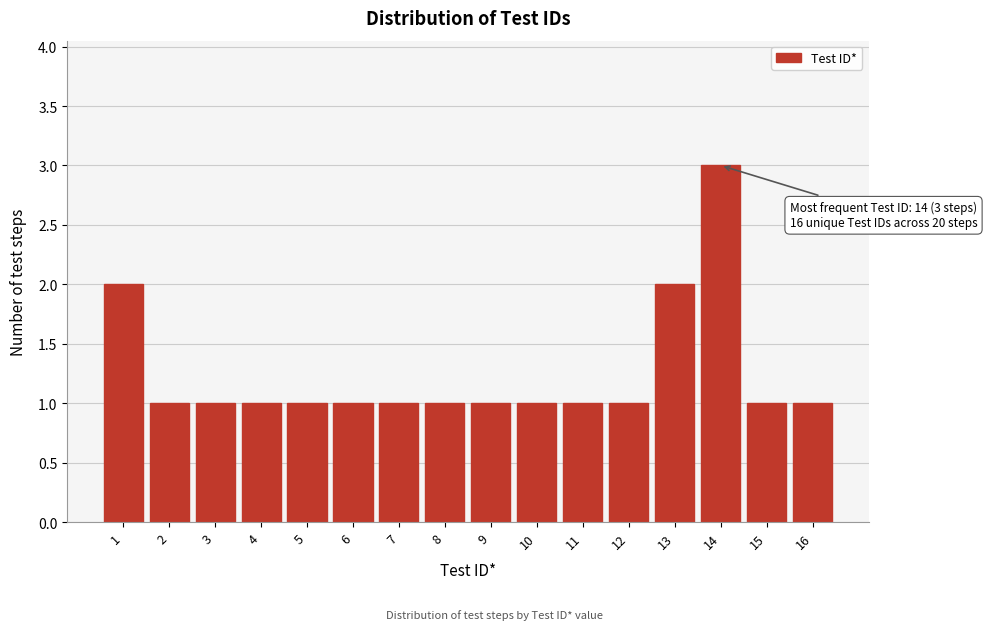

Reading left to right, extract all data points from this chart.

1=2	2=1	3=1	4=1	5=1	6=1	7=1	8=1	9=1	10=1	11=1	12=1	13=2	14=3	15=1	16=1